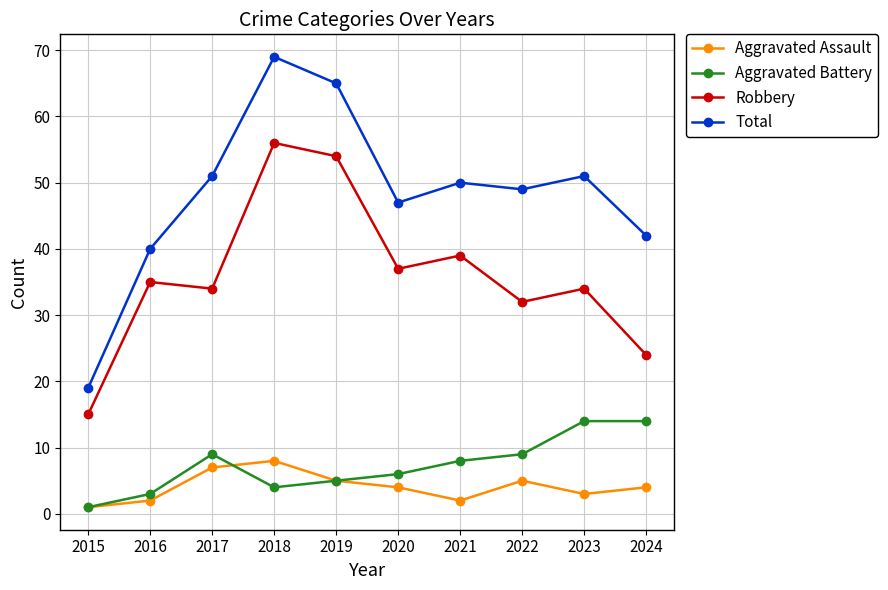

Is this an area chart (filled region under the line)?

No